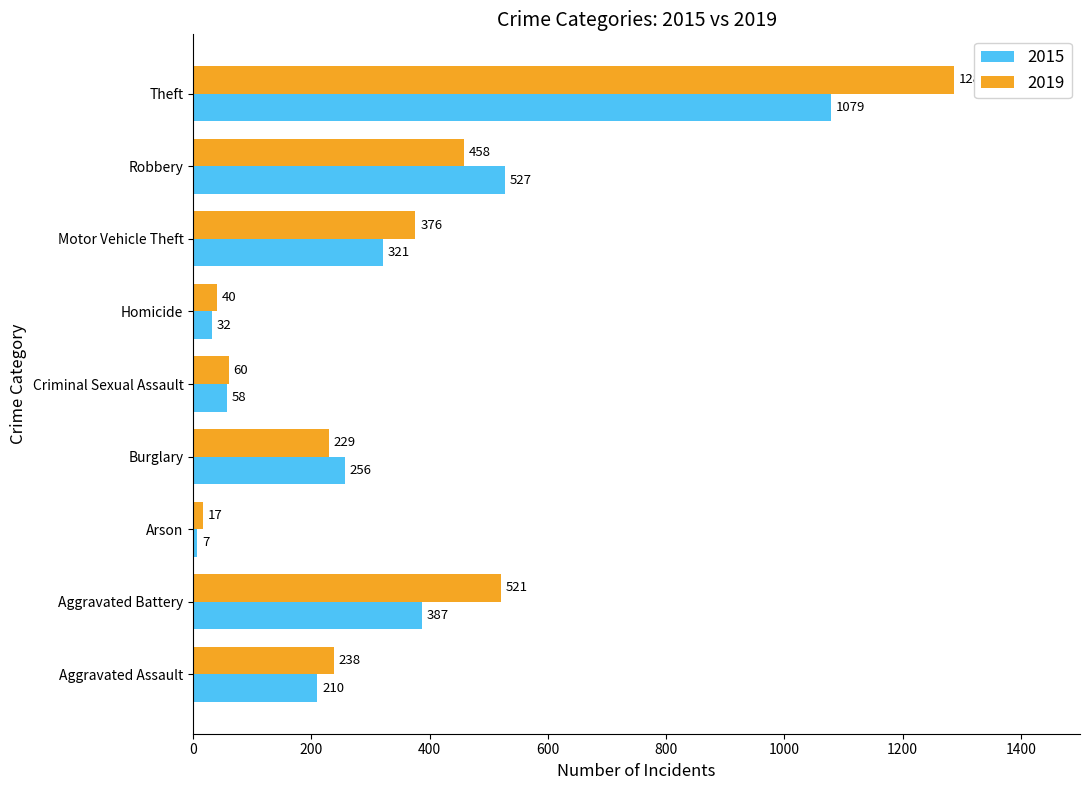

At which label does 2015 reach its minimum?

Arson